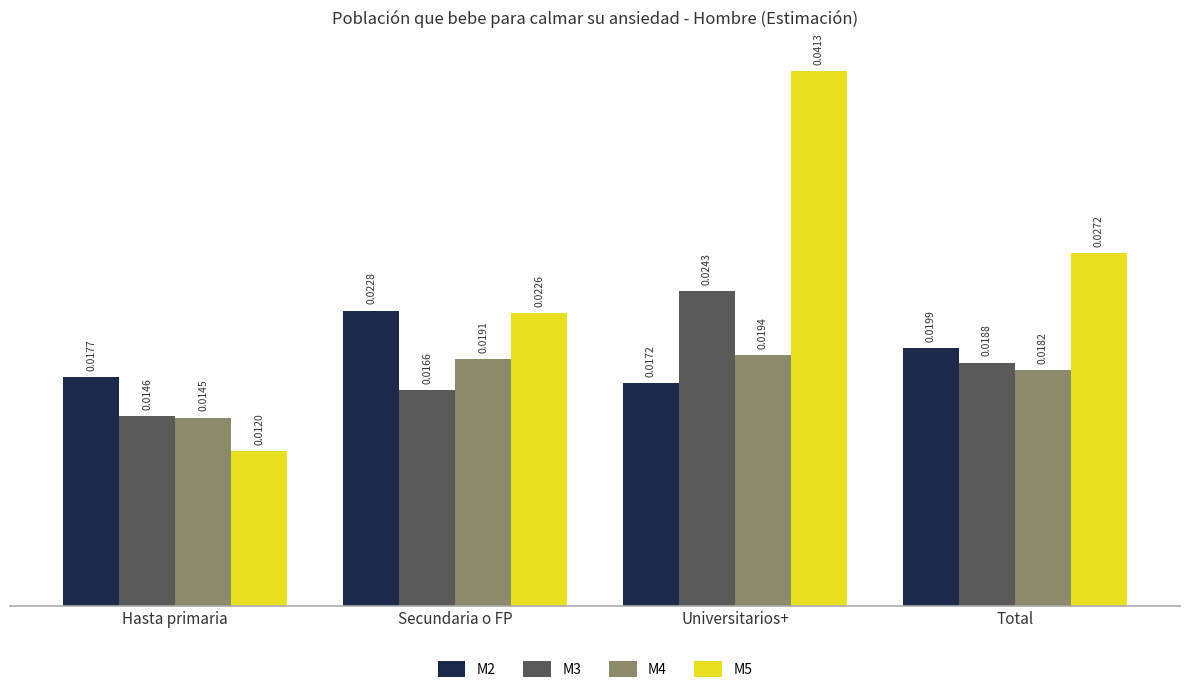

What are all the series names shown in the legend?

M2, M3, M4, M5